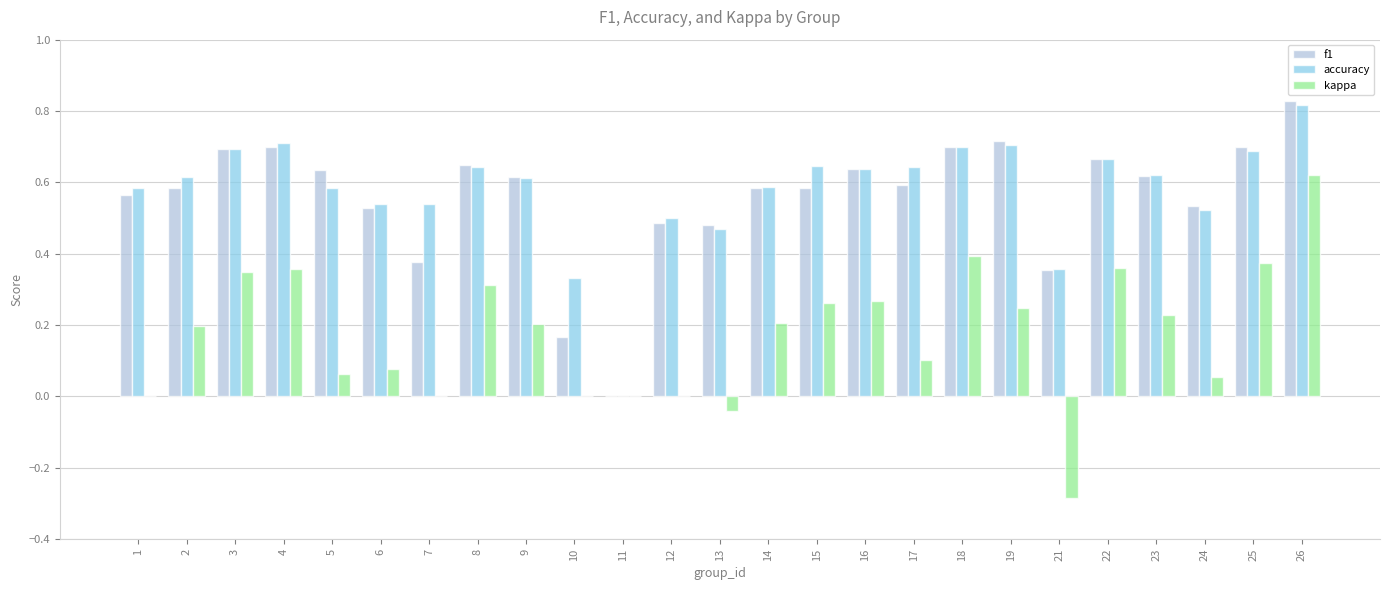

Between 15 and 24, which series saw the biggest shift?

kappa